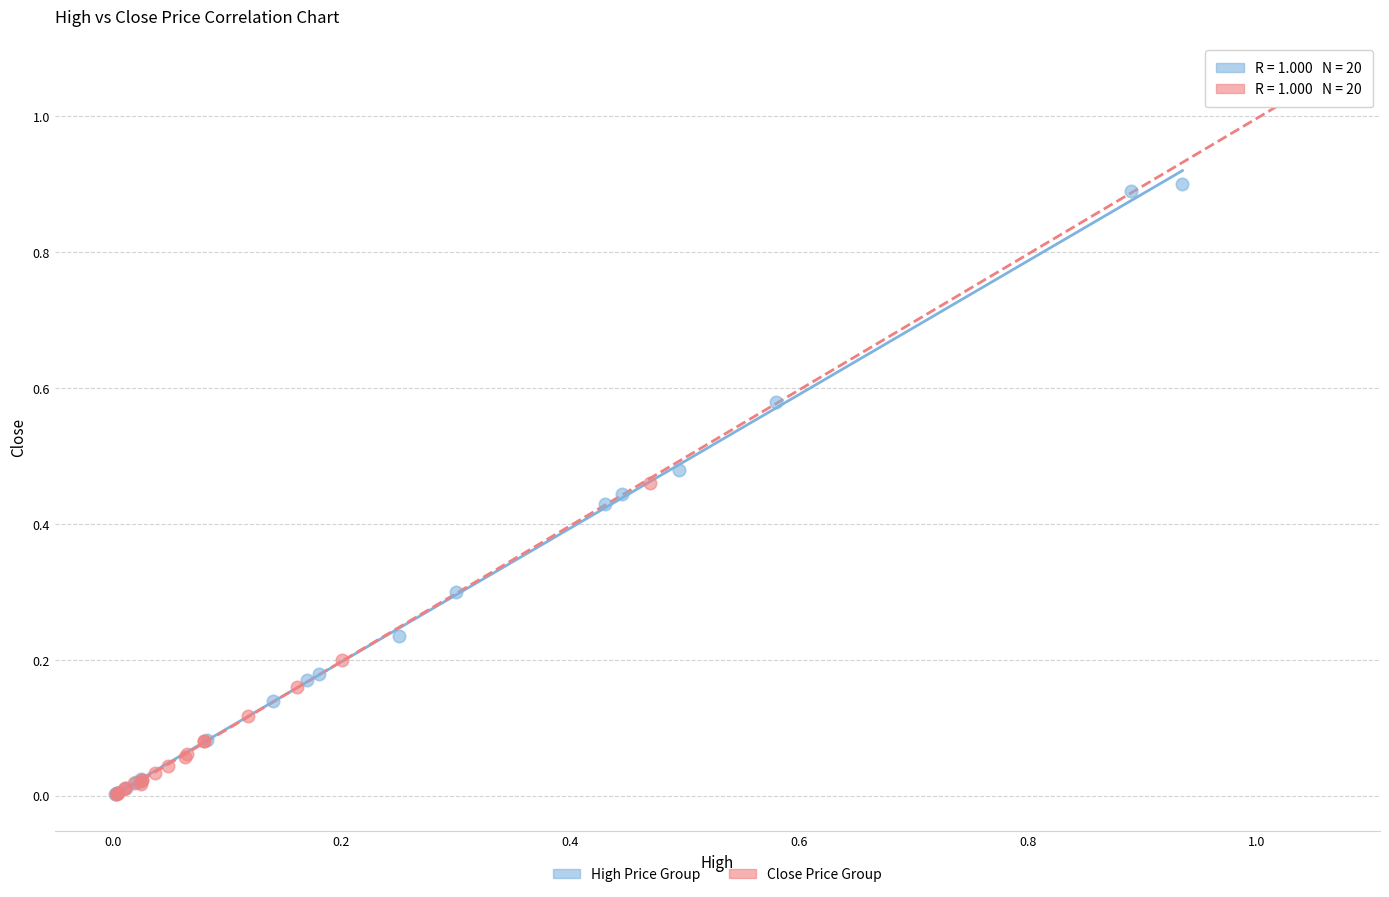

Which series reaches the maximum Y coordinate?

Close Price Group